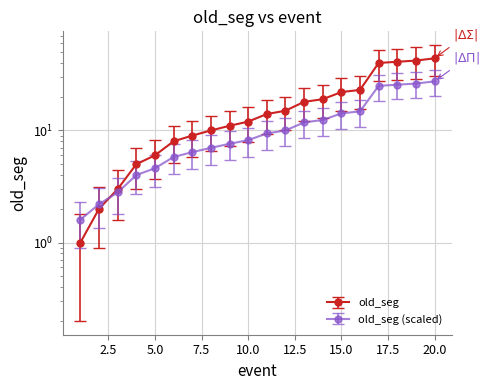

Where does the data first go above 14?

12